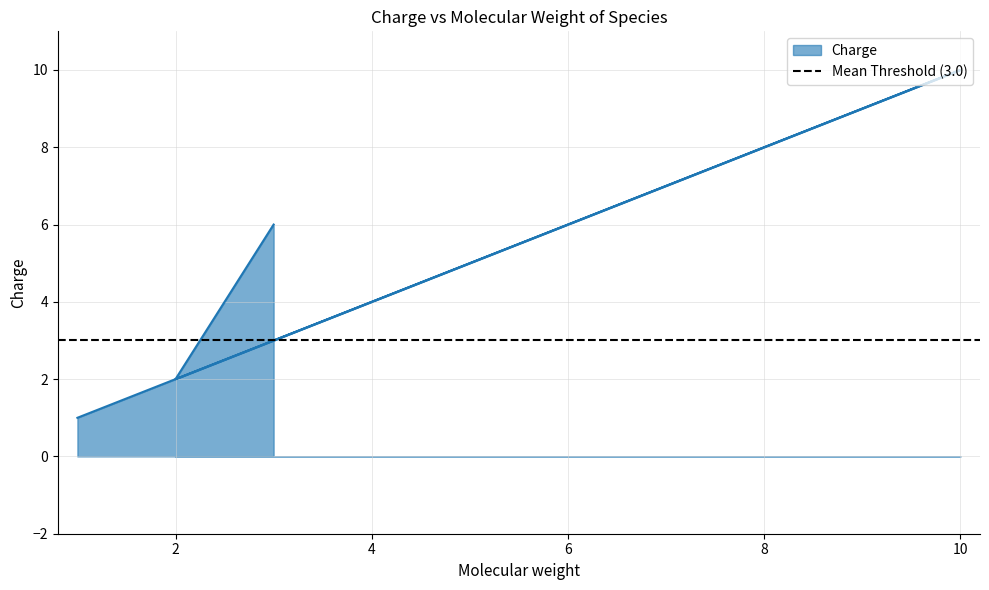

How many lines are shown in the chart?

1